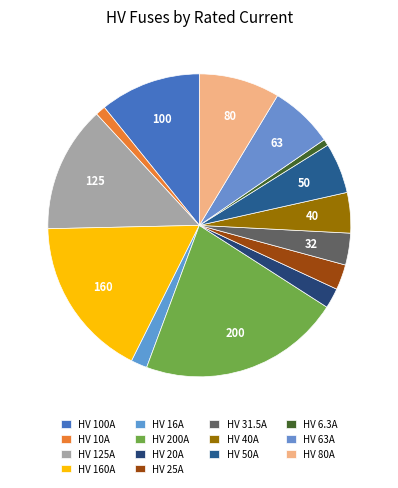

Which has a higher value, HV 50A or HV 40A?

HV 50A